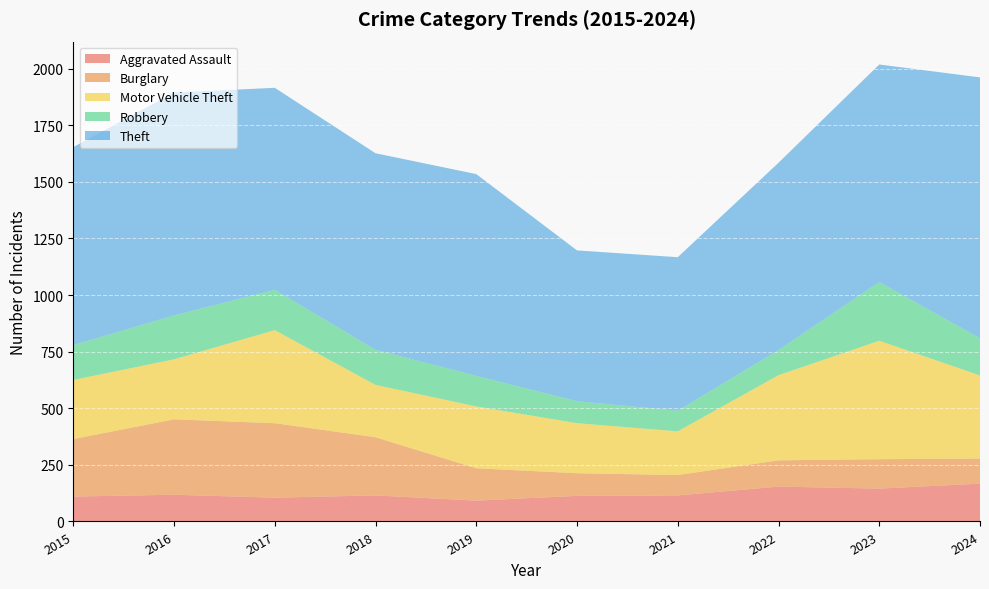

True or false: Burglary has a value of 254 at 2015.

True